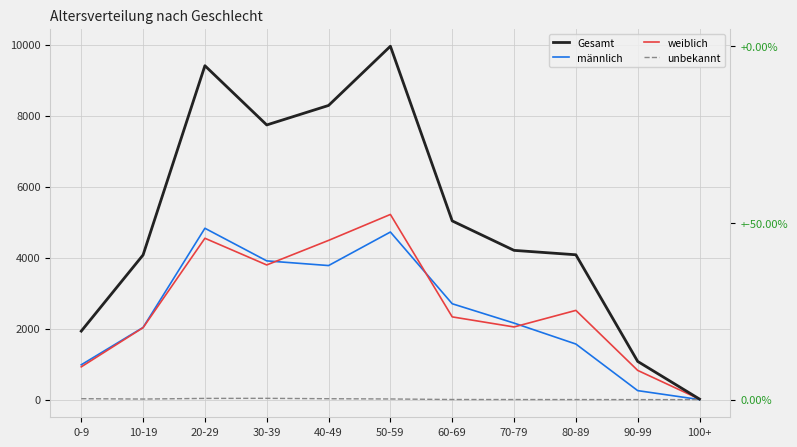

What is the label of the 4th point from the left?

30-39